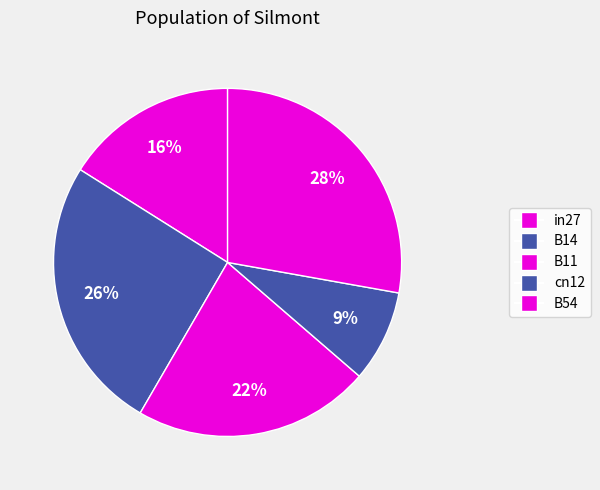

To the nearest percent, what portion does B11 represent?

22%